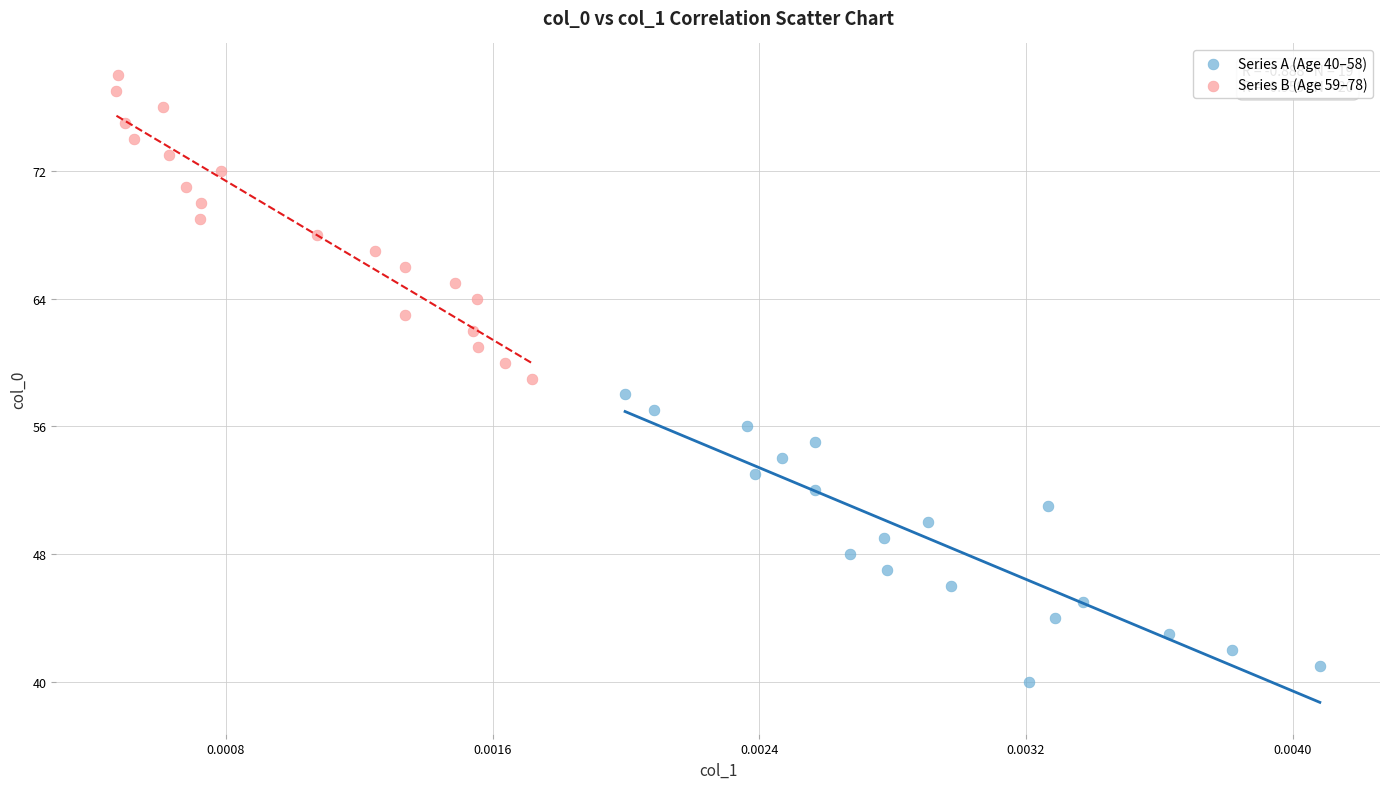

Which series reaches the maximum Y coordinate?

Series B (Age 59–78)